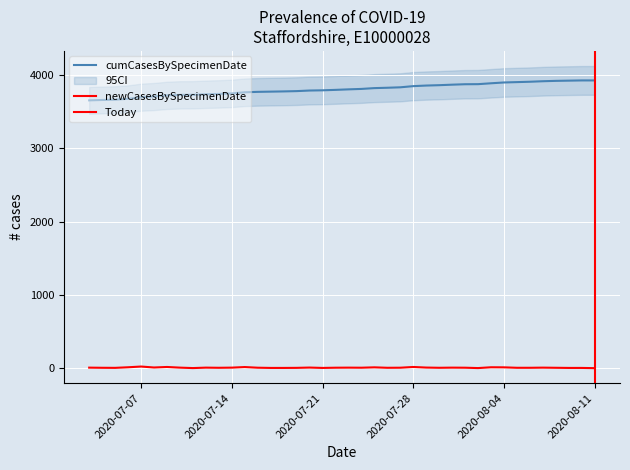

Reading right to left, list all the values displayed in this chart.

3928	3928	3925	3922	3917	3910	3905	3900	3889	3877	3876	3870	3863	3858	3850	3834	3828	3823	3812	3806	3799	3793	3790	3782	3778	3775	3772	3766	3751	3744	3739	3732	3731	3724	3708	3699	3677	3665	3661	3656